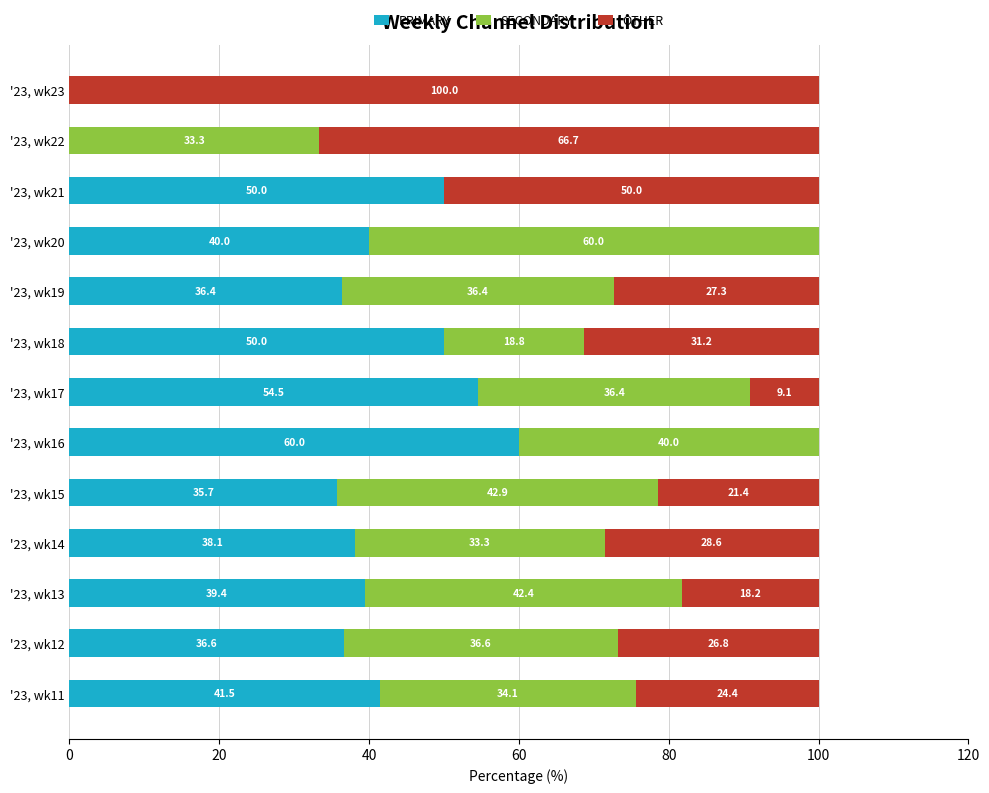

What is the total value across all series at '23, wk23?

100.0